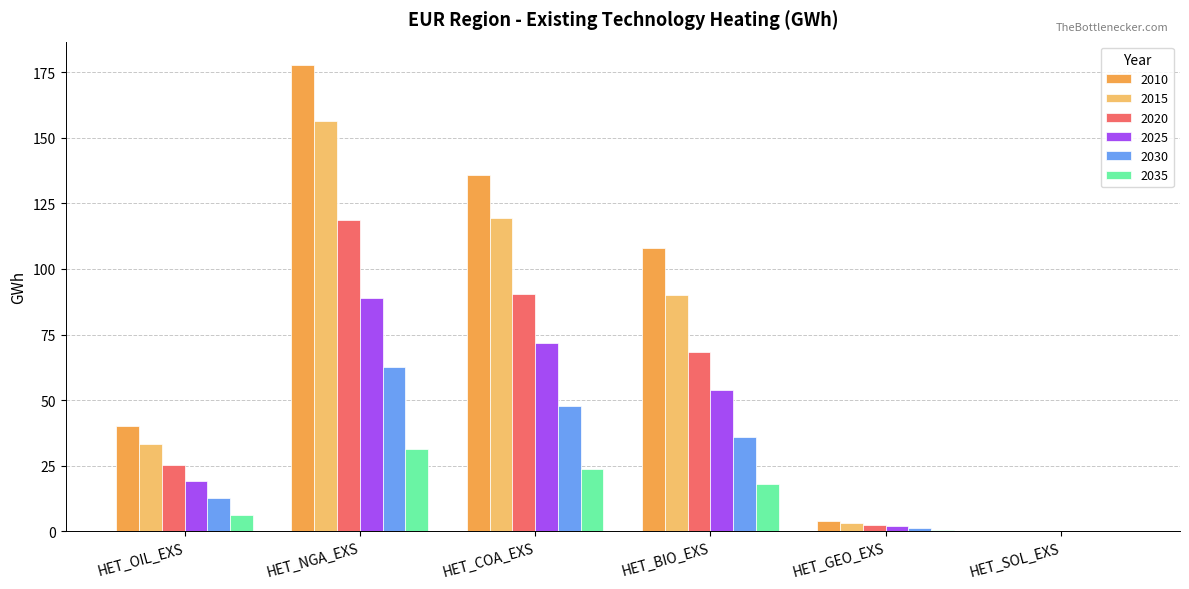

At which category is the sum across all series the highest?

HET_NGA_EXS